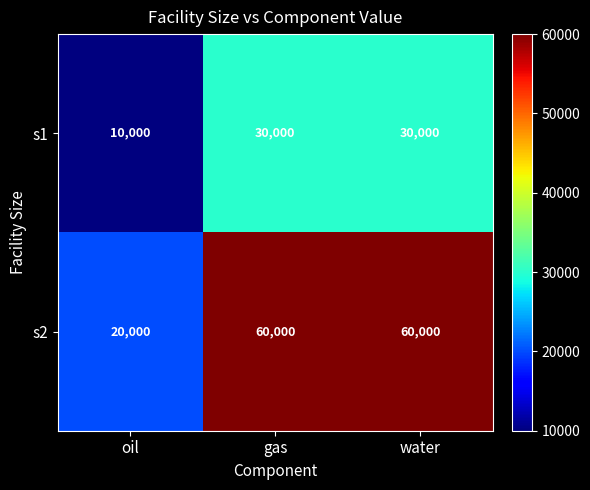

The s2 series shows 19913 at gas. True or false?

False